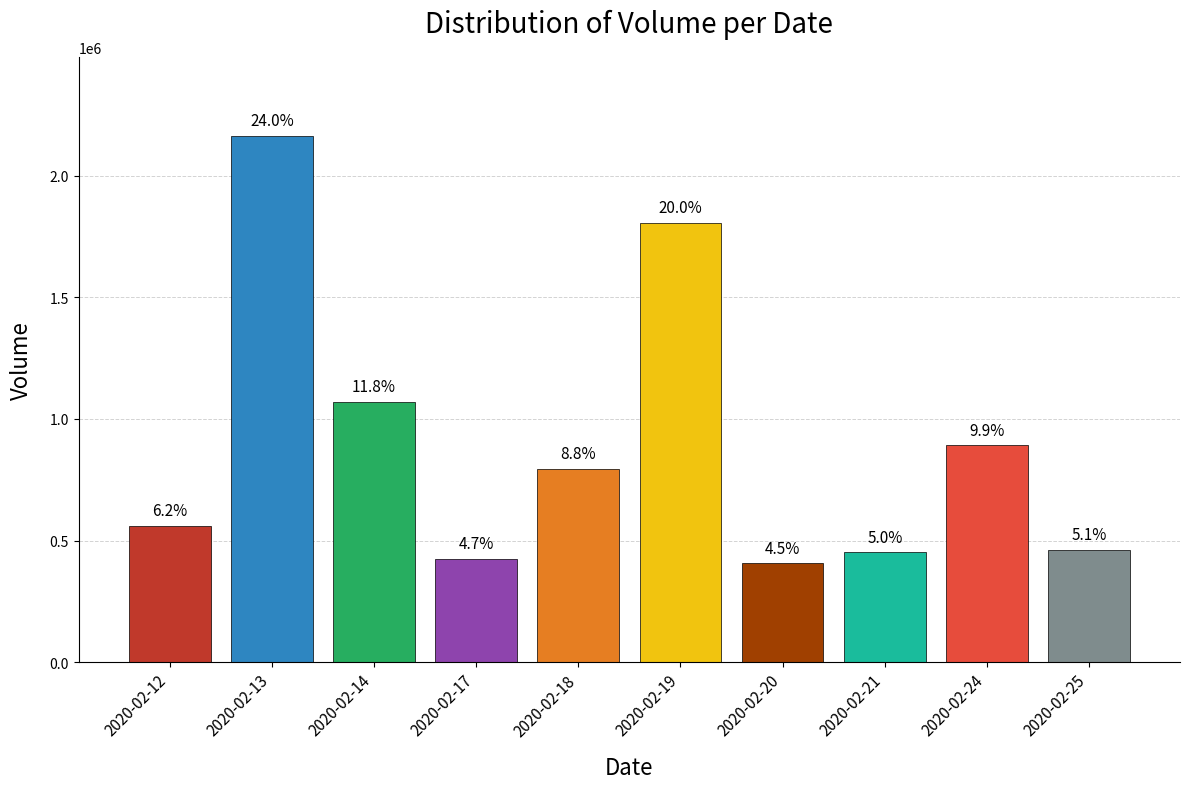

What is the difference between the maximum and minimum values?

1757800